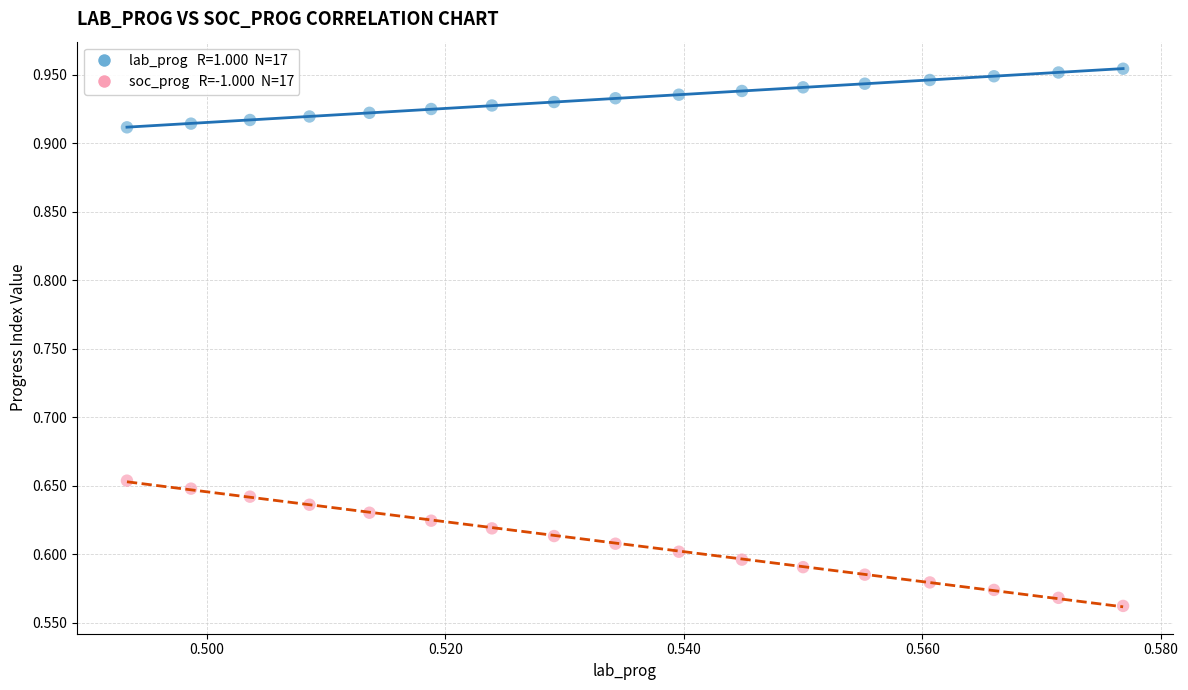

Across all data points, what is the range of Y values (max minus min)?

0.4